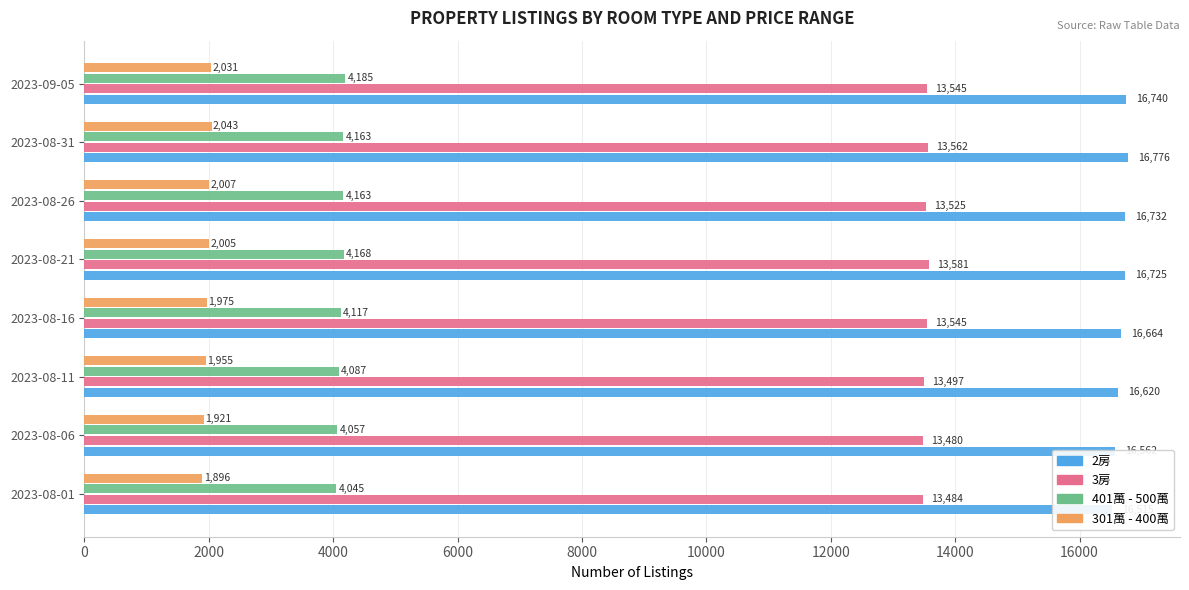

What is the difference between the maximum and minimum values in the 3房 series?

101